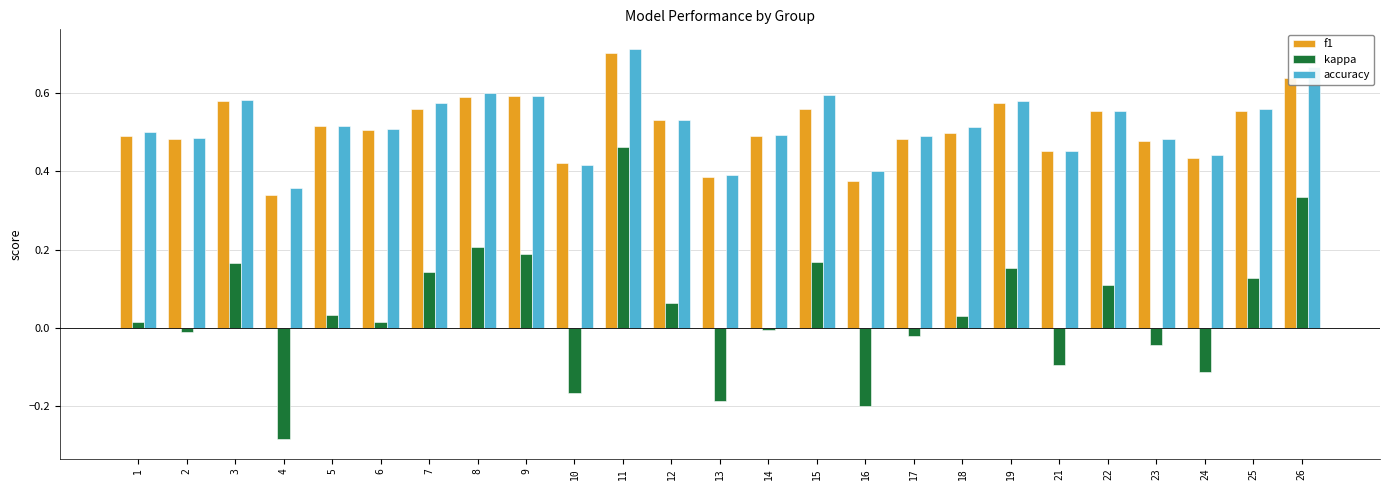

Which series has the widest spread of values?

kappa